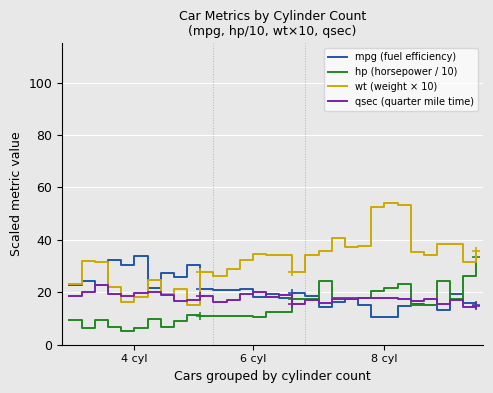

What is the minimum value shown in the chart?

5.2